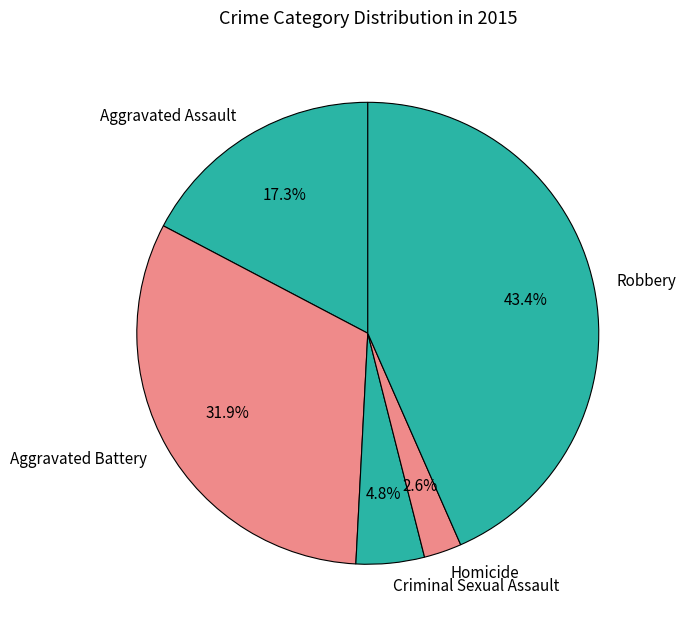

To the nearest percent, what percentage of the pie is Criminal Sexual Assault?

5%